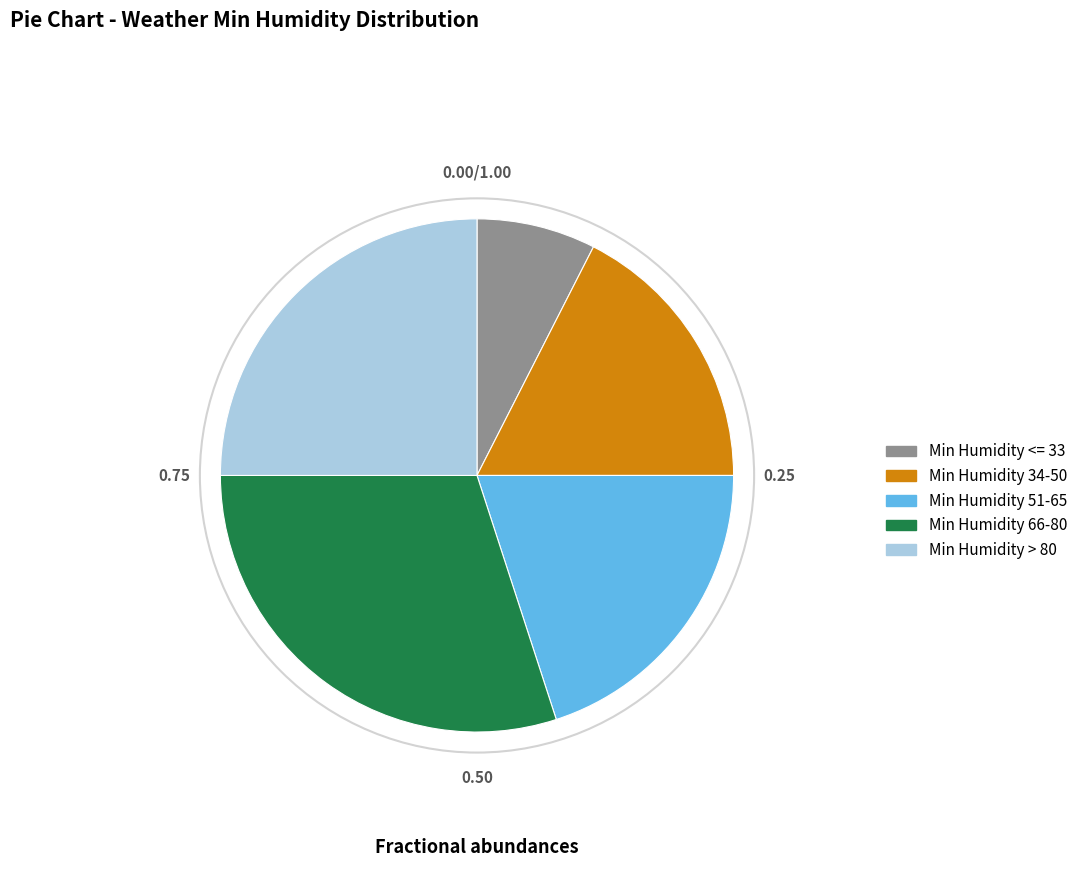

Is Min Humidity 34-50 the majority of the pie?

No